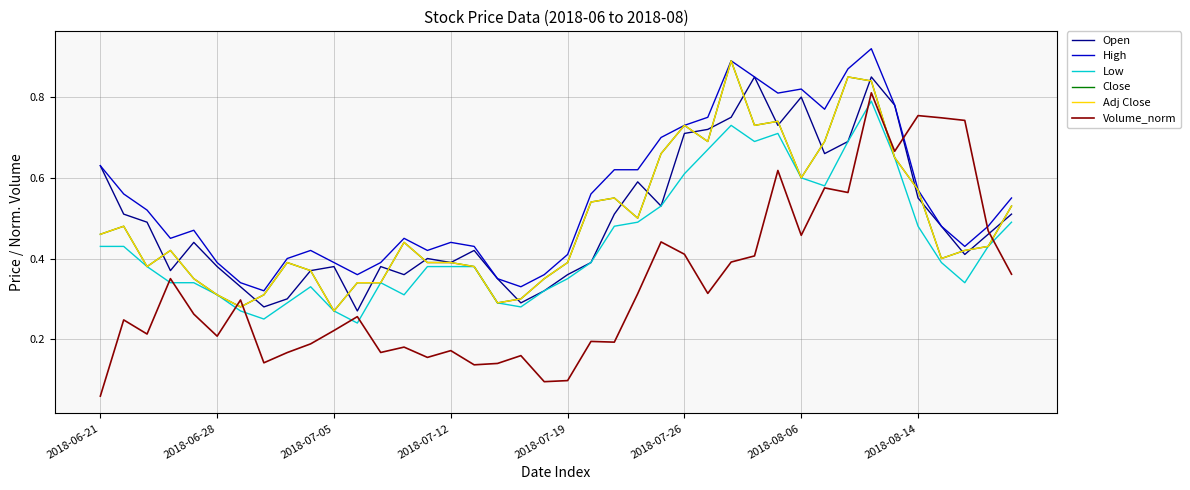

Reading left to right, what are all the values shown in this chart?

Open: 0.6	0.5	0.5	0.4	0.4	0.4	0.3	0.3	0.3	0.4	0.4	0.3	0.4	0.4	0.4	0.4	0.4	0.3	0.3	0.3	0.4	0.4	0.5	0.6	0.5	0.7	0.7	0.8	0.8	0.7	0.8	0.7	0.7	0.8	0.8	0.6	0.5	0.4	0.5	0.5
High: 0.6	0.6	0.5	0.5	0.5	0.4	0.3	0.3	0.4	0.4	0.4	0.4	0.4	0.5	0.4	0.4	0.4	0.3	0.3	0.4	0.4	0.6	0.6	0.6	0.7	0.7	0.8	0.9	0.8	0.8	0.8	0.8	0.9	0.9	0.8	0.6	0.5	0.4	0.5	0.6
Low: 0.4	0.4	0.4	0.3	0.3	0.3	0.3	0.2	0.3	0.3	0.3	0.2	0.3	0.3	0.4	0.4	0.4	0.3	0.3	0.3	0.3	0.4	0.5	0.5	0.5	0.6	0.7	0.7	0.7	0.7	0.6	0.6	0.7	0.8	0.7	0.5	0.4	0.3	0.4	0.5
Close: 0.5	0.5	0.4	0.4	0.3	0.3	0.3	0.3	0.4	0.4	0.3	0.3	0.3	0.4	0.4	0.4	0.4	0.3	0.3	0.3	0.4	0.5	0.6	0.5	0.7	0.7	0.7	0.9	0.7	0.7	0.6	0.7	0.8	0.8	0.7	0.6	0.4	0.4	0.4	0.5
Adj Close: 0.5	0.5	0.4	0.4	0.3	0.3	0.3	0.3	0.4	0.4	0.3	0.3	0.3	0.4	0.4	0.4	0.4	0.3	0.3	0.3	0.4	0.5	0.6	0.5	0.7	0.7	0.7	0.9	0.7	0.7	0.6	0.7	0.8	0.8	0.7	0.6	0.4	0.4	0.4	0.5
Volume_norm: 0.1	0.2	0.2	0.4	0.3	0.2	0.3	0.1	0.2	0.2	0.2	0.3	0.2	0.2	0.2	0.2	0.1	0.1	0.2	0.1	0.1	0.2	0.2	0.3	0.4	0.4	0.3	0.4	0.4	0.6	0.5	0.6	0.6	0.8	0.7	0.8	0.7	0.7	0.5	0.4